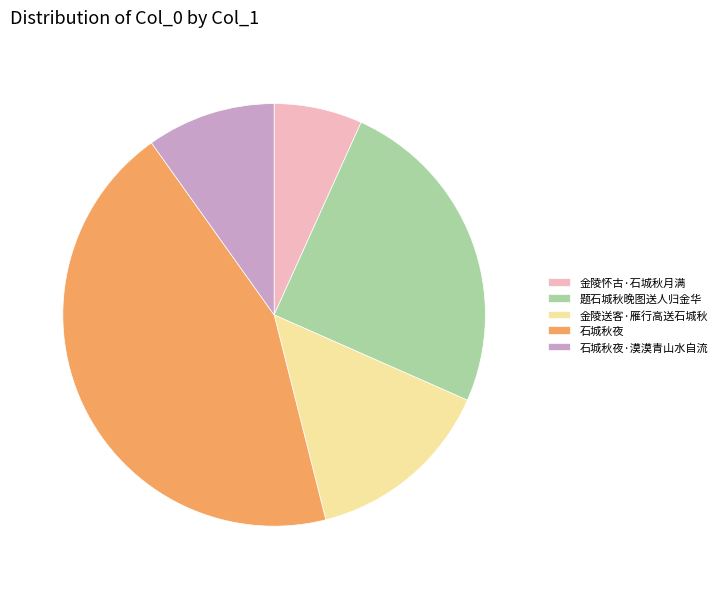

Is it true that 石城秋夜·漠漠青山水自流 is 3% of the pie?

False